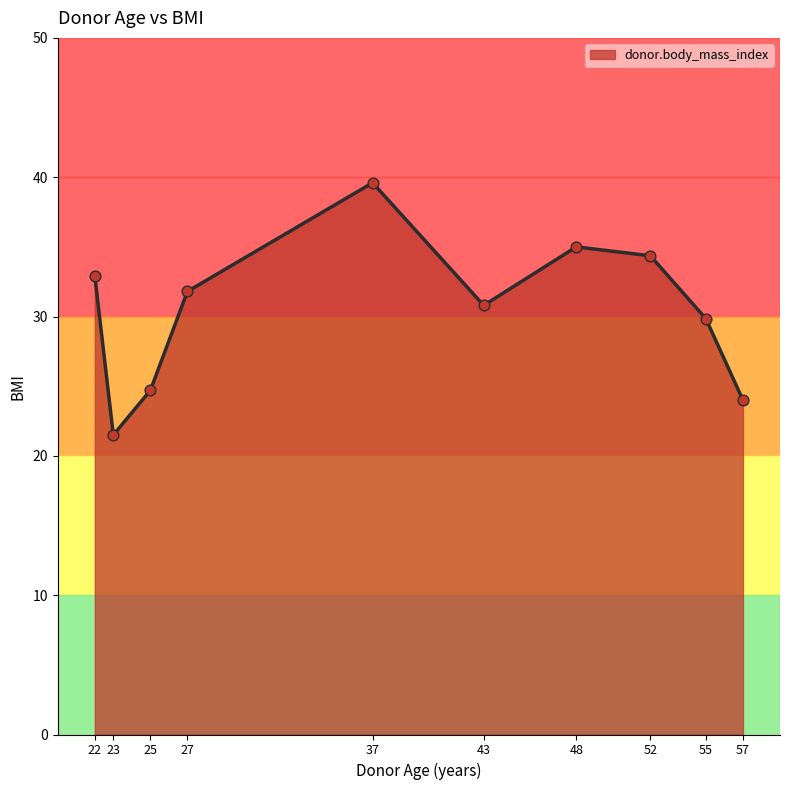

What is the ratio of the value at 57 to the value at 23?

1.1